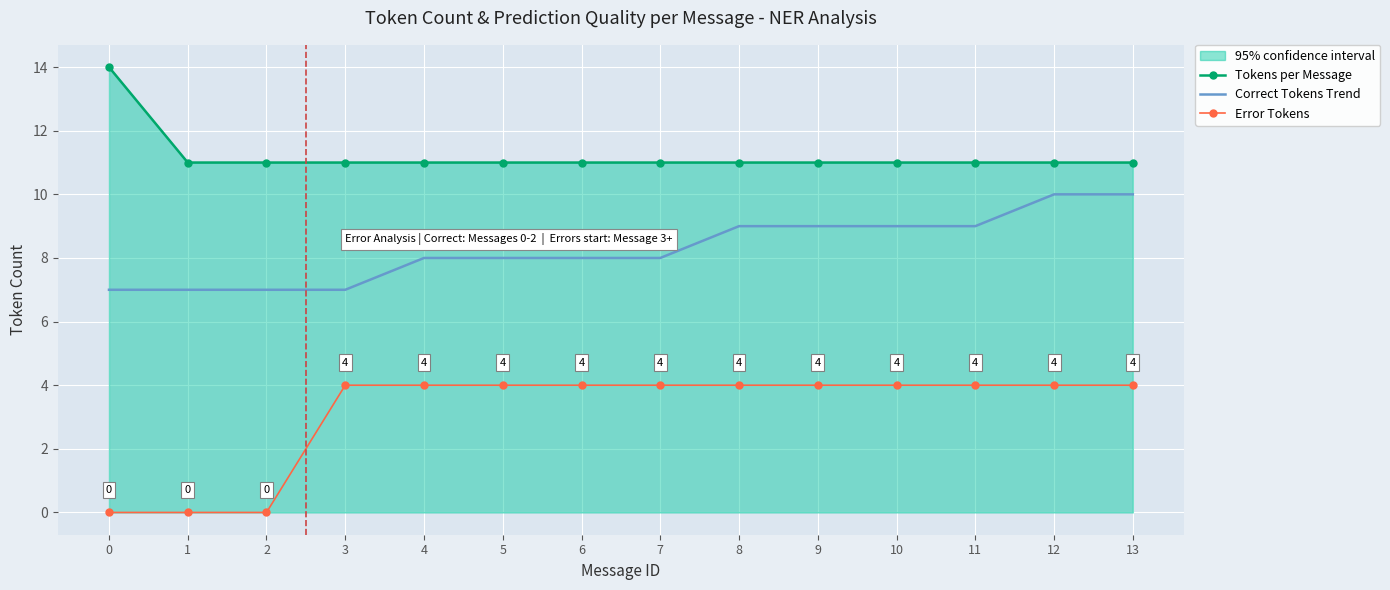

List the series in order of their overall mean, highest first.

Tokens per Message, Correct Tokens Trend, Error Tokens